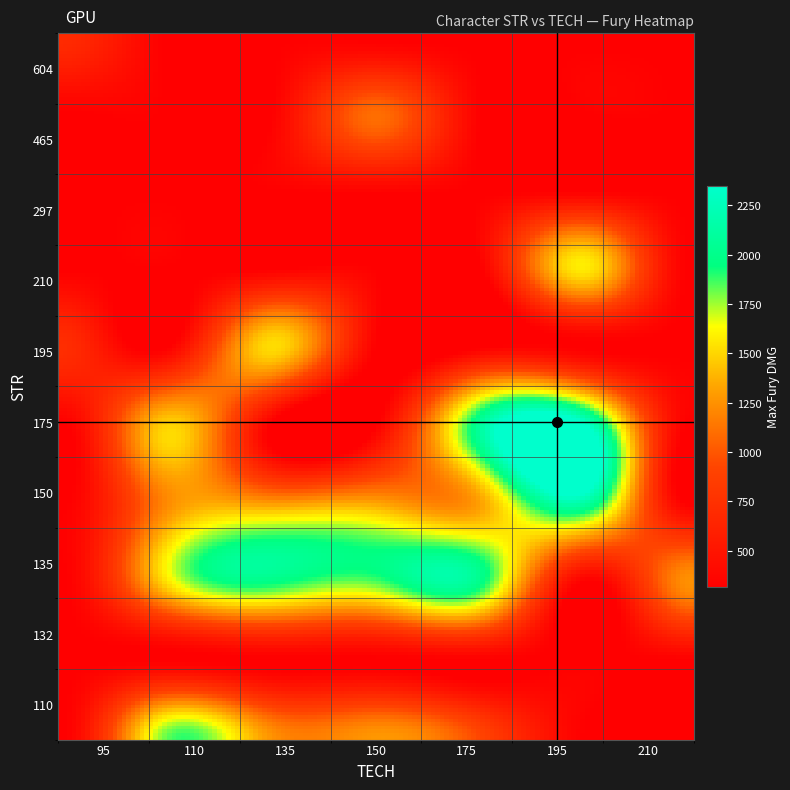

Reading left to right, what are all the values shown in this chart?

STR: STR=175	TECH=604	FURY=150	3=150	4=135	5=135	6=135	7=195	8=150	9=135	10=132	11=135	12=135	13=465	14=175	15=135	16=135	17=110	18=297	19=135	20=135	21=150	22=210	23=175	24=110	25=150	26=195	27=135	28=110	29=195	30=150	31=135	32=135	33=135	34=135	35=135	36=110	37=150	38=150	39=135
TECH: STR=195	TECH=95	FURY=110	3=175	4=150	5=135	6=135	7=95	8=150	9=135	10=150	11=210	12=150	13=150	14=175	15=135	16=150	17=175	18=150	19=110	20=150	21=150	22=195	23=110	24=110	25=150	26=135	27=150	28=150	29=135	30=195	31=150	32=135	33=175	34=135	35=175	36=135	37=195	38=135	39=175
FURY: STR=2349	TECH=696	FURY=1210	3=1324	4=1851	5=1310	6=1234	7=717	8=1268	9=1797	10=316	11=1250	12=1776	13=1094	14=2103	15=1554	16=1276	17=914	18=345	19=1530	20=1312	21=659	22=1568	23=1484	24=1815	25=1338	26=1520	27=1038	28=1275	29=1436	30=2103	31=1320	32=848	33=1190	34=1971	35=1288	36=1262	37=1274	38=1304	39=1980